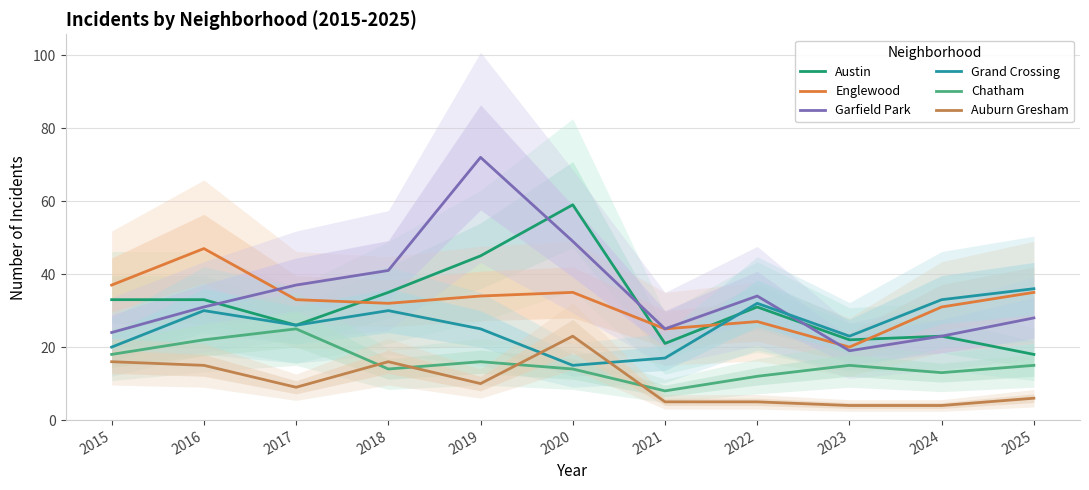

The value of Garfield Park at 2018 is 54. True or false?

False